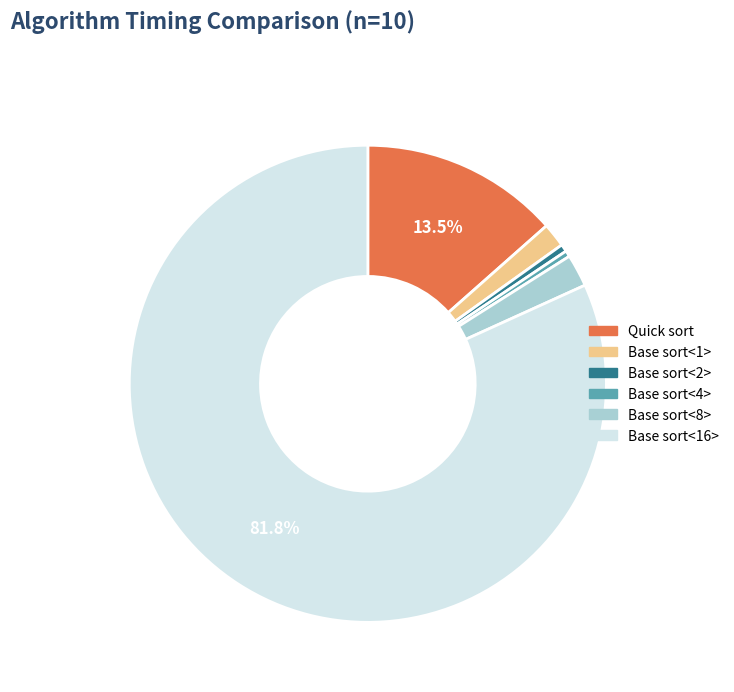

Which slice is the largest?

Base sort<16>